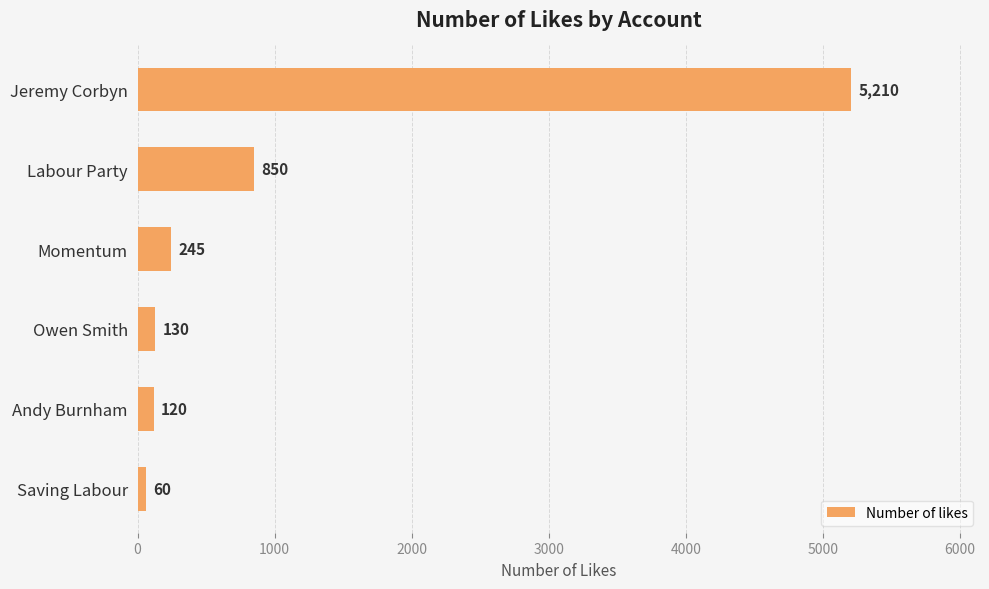

What is the change in value from Jeremy Corbyn to Labour Party?

-4360